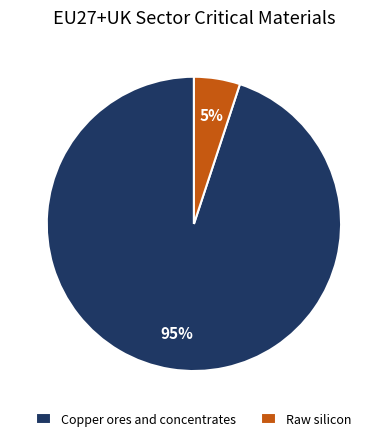

To the nearest percent, what is the difference between the Copper ores and concentrates and Raw silicon slice percentages?

90%